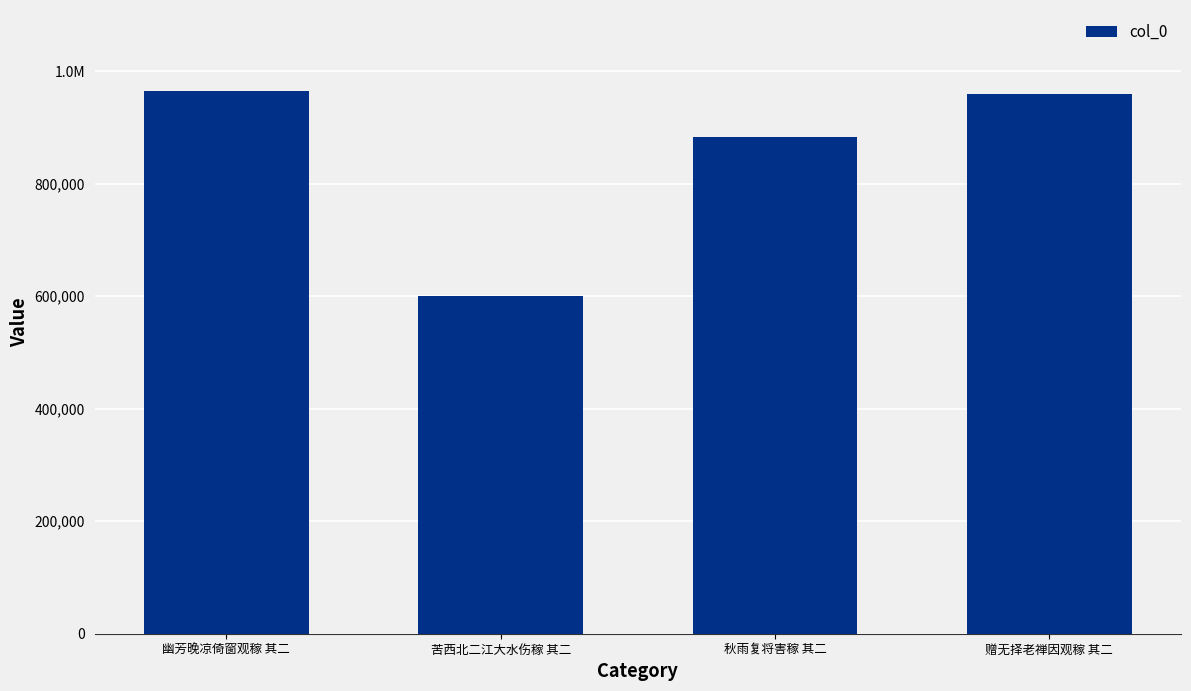

Reading left to right, what are all the values shown in this chart?

幽芳晚凉倚窗观稼 其二=963970	苦西北二江大水伤稼 其二=599814	秋雨复将害稼 其二=882796	赠无择老禅因观稼 其二=959737